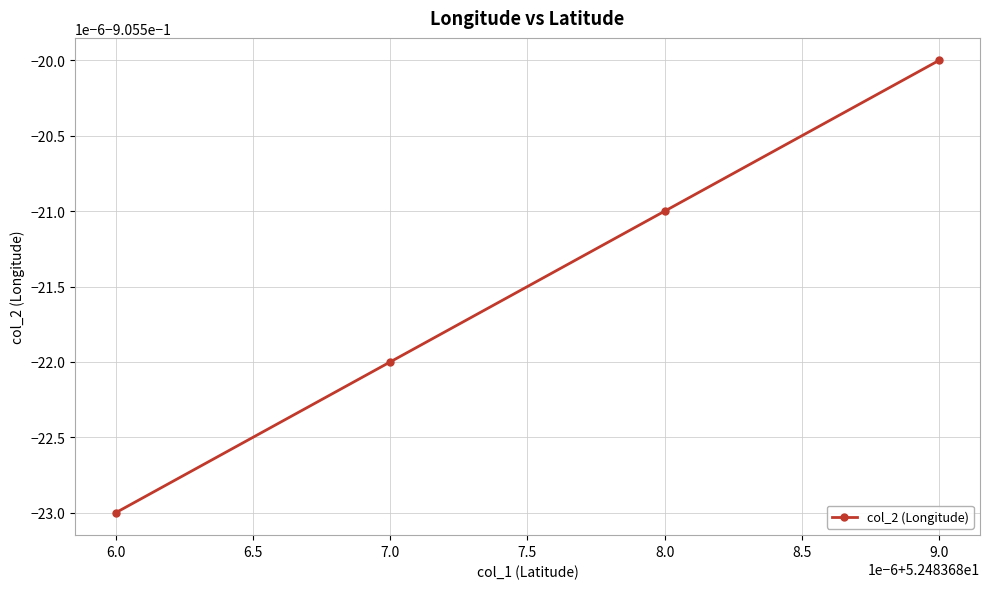

Reading left to right, list all the values displayed in this chart.

-0.9	-0.9	-0.9	-0.9